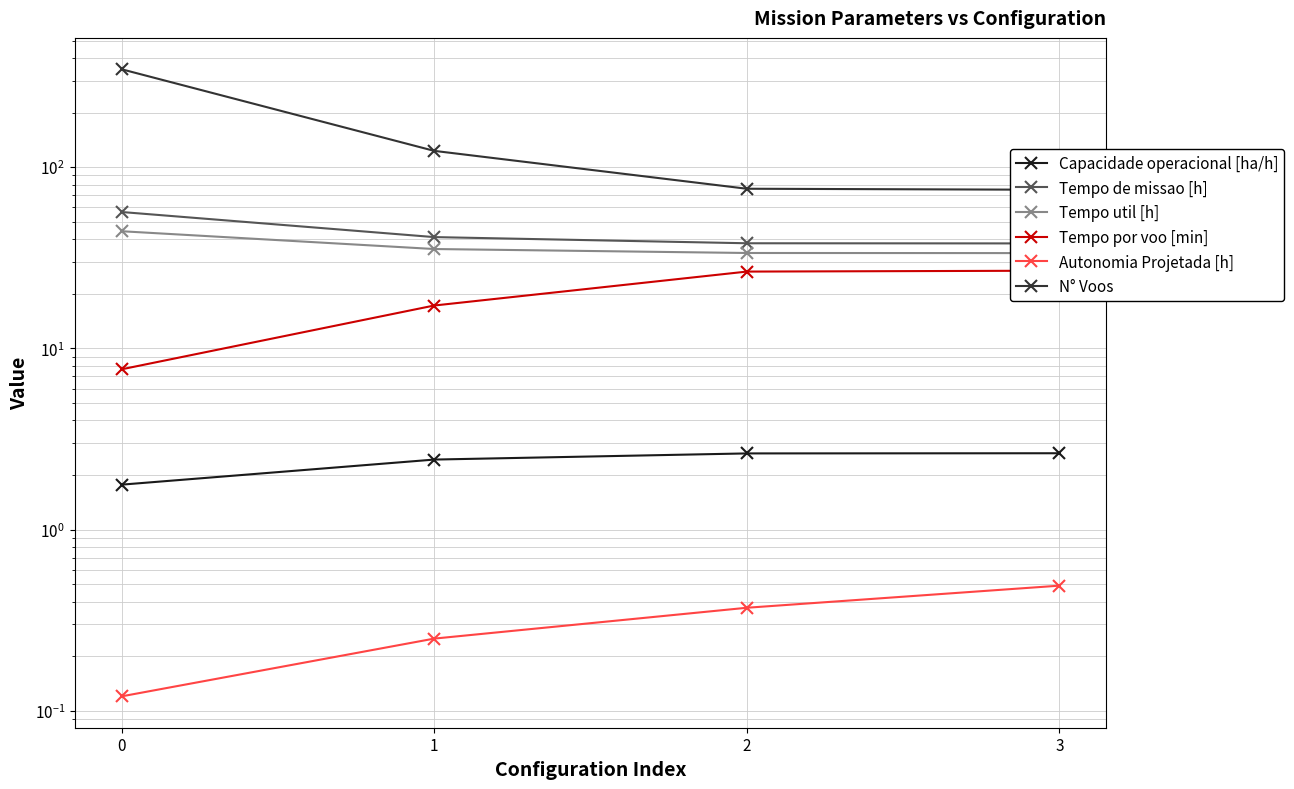

Rank the categories by N° Voos value from highest to lowest.

0, 1, 2, 3